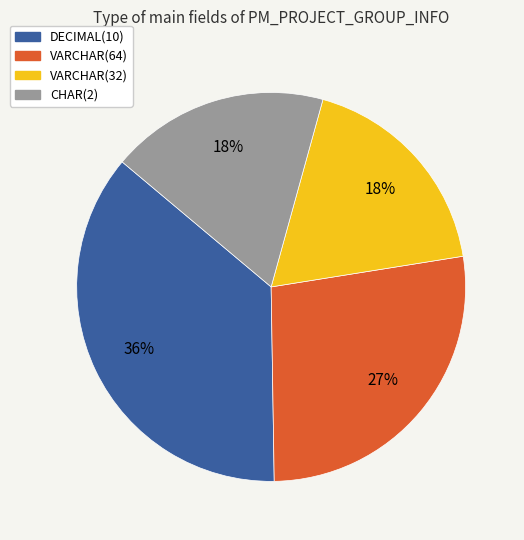

Does any single category account for the majority?

No